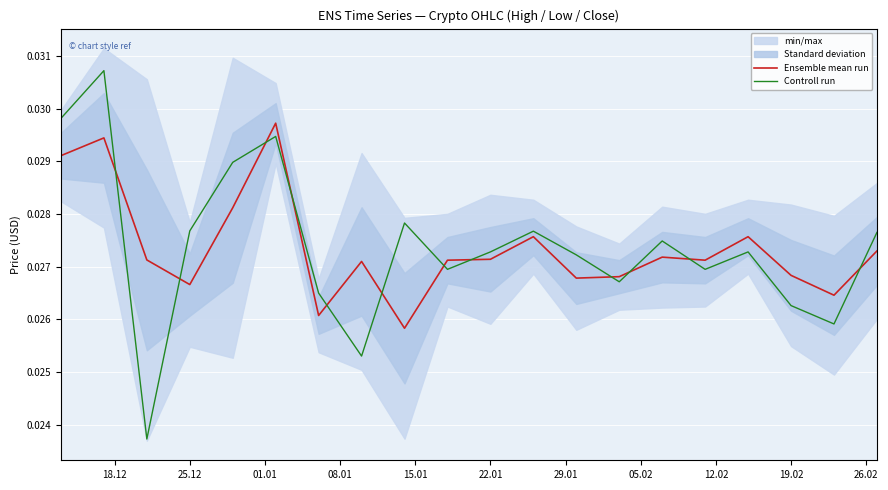

True or false: Controll run and Ensemble mean run cross at least once.

True